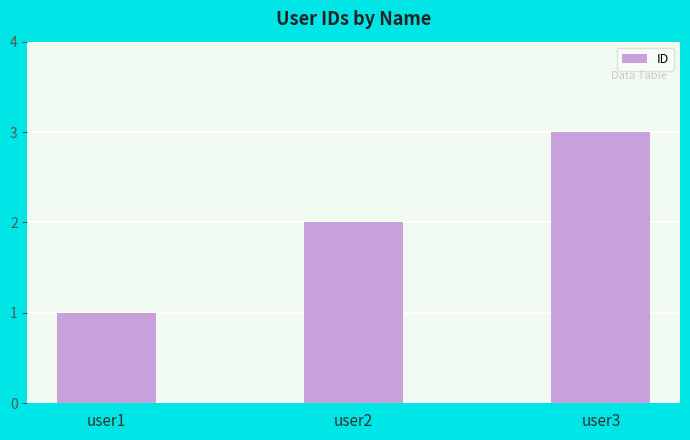

List the labels in order of value, smallest first.

user1, user2, user3